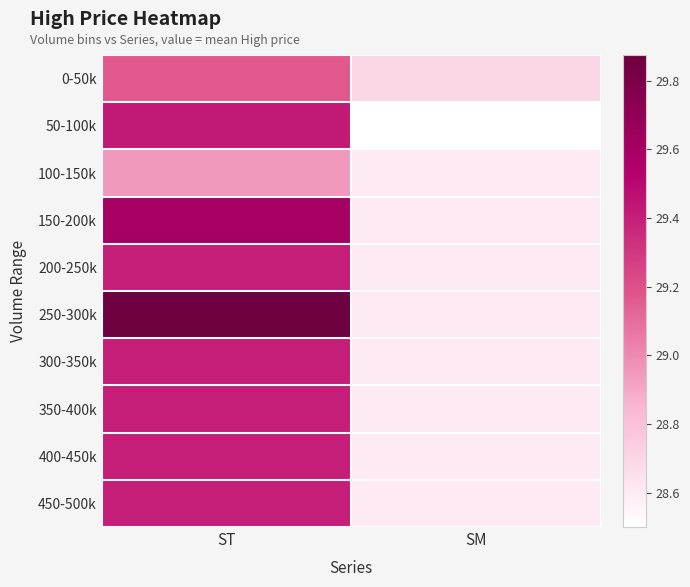

Reading right to left, list all the values displayed in this chart.

0-50k: SM=28.7	ST=29.2
50-100k: SM=28.5	ST=29.4
100-150k: SM=28.6	ST=28.9
150-200k: SM=28.6	ST=29.6
200-250k: SM=28.6	ST=29.4
250-300k: SM=28.6	ST=29.9
300-350k: SM=28.6	ST=29.4
350-400k: SM=28.6	ST=29.4
400-450k: SM=28.6	ST=29.4
450-500k: SM=28.6	ST=29.4